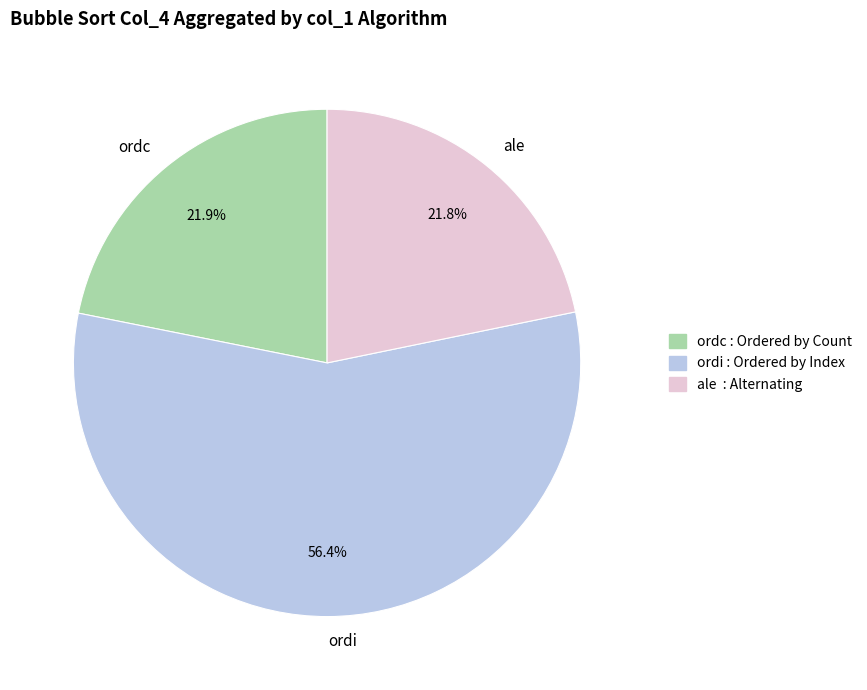

Count the number of slices in the pie.

3